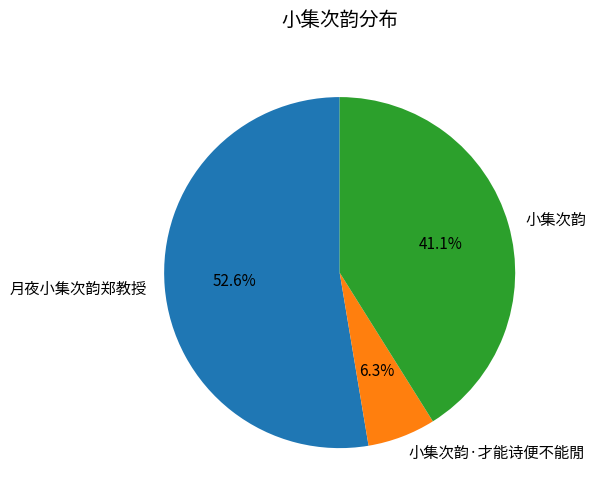

What portion of the pie excludes 小集次韵·才能诗便不能閒?

93.7%